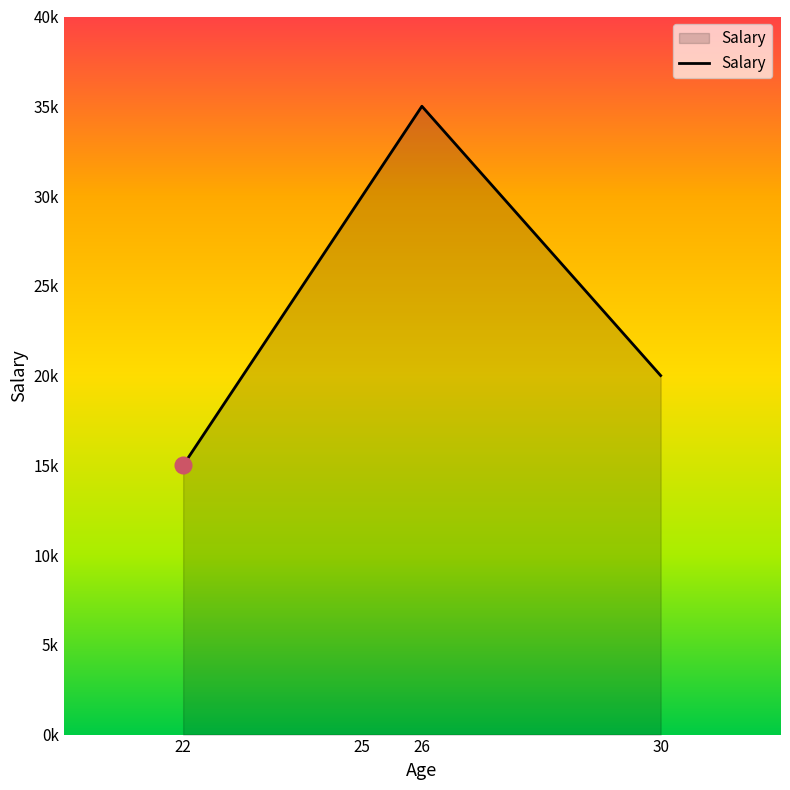

Rank the categories by value from lowest to highest.

22, 30, 25, 26